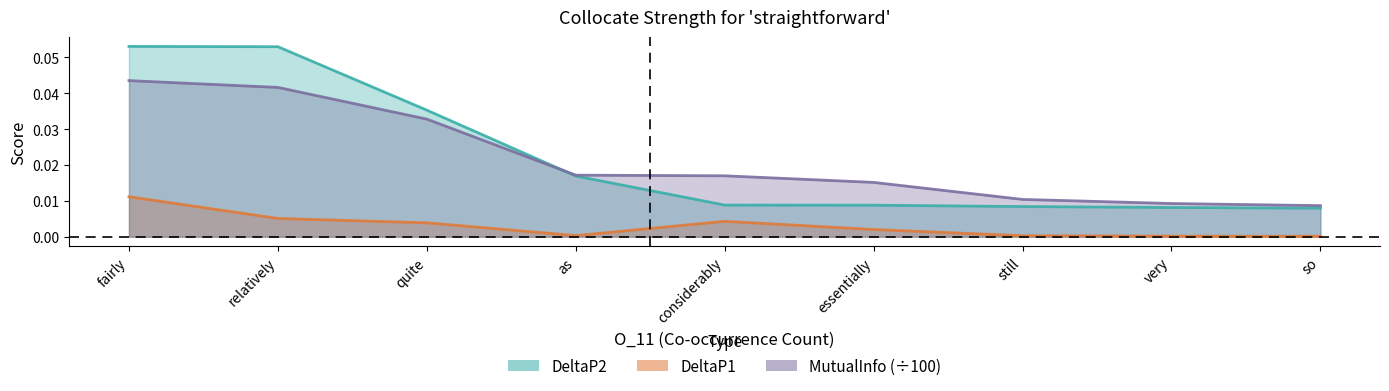

True or false: MutualInfo has a value of 0.1 at relatively.

False